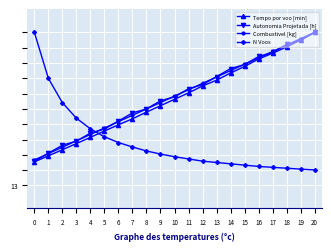

Rank the series at 10 from lowest to highest value.

N Voos, Tempo por voo [min], Autonomia Projetada [h], Combustivel [kg]